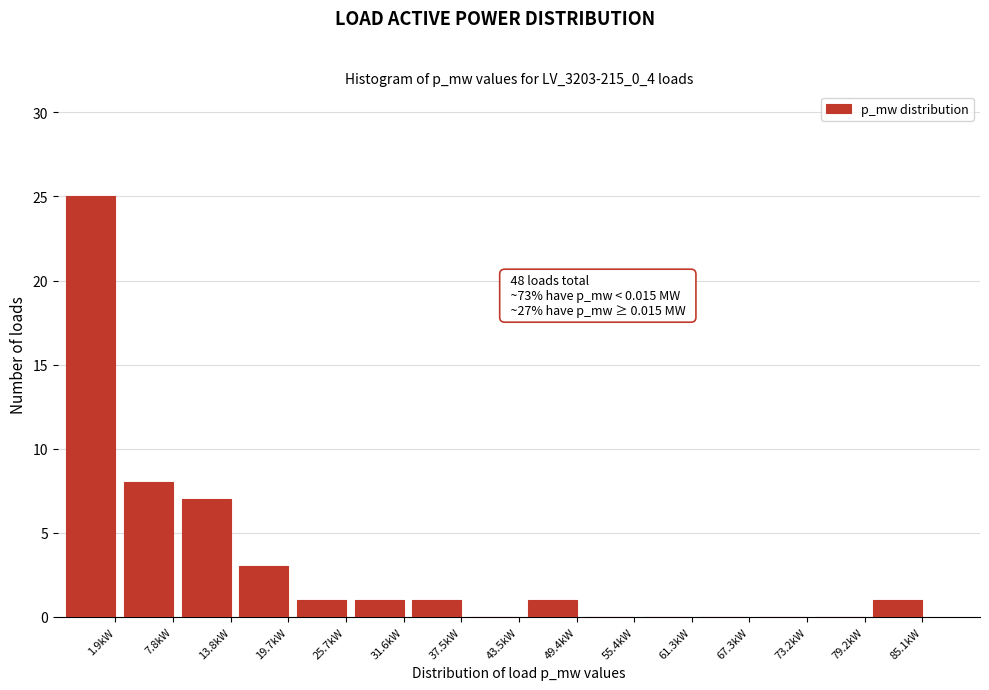

Reading right to left, extract all data points from this chart.

85.1kW=1	79.2kW=0	73.2kW=0	67.3kW=0	61.3kW=0	55.4kW=0	49.4kW=1	43.5kW=0	37.5kW=1	31.6kW=1	25.7kW=1	19.7kW=3	13.8kW=7	7.8kW=8	1.9kW=25